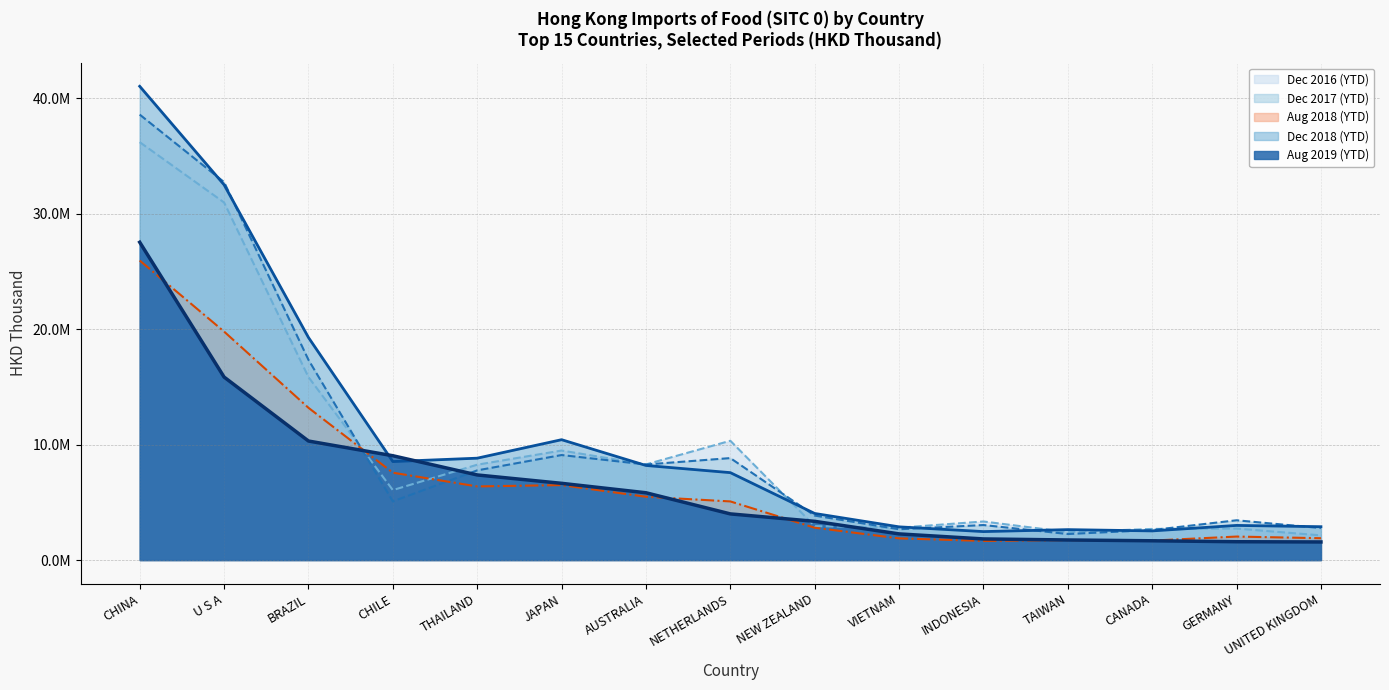

What is the minimum value for Dec 2018 (YTD) (line)?

2468692.5